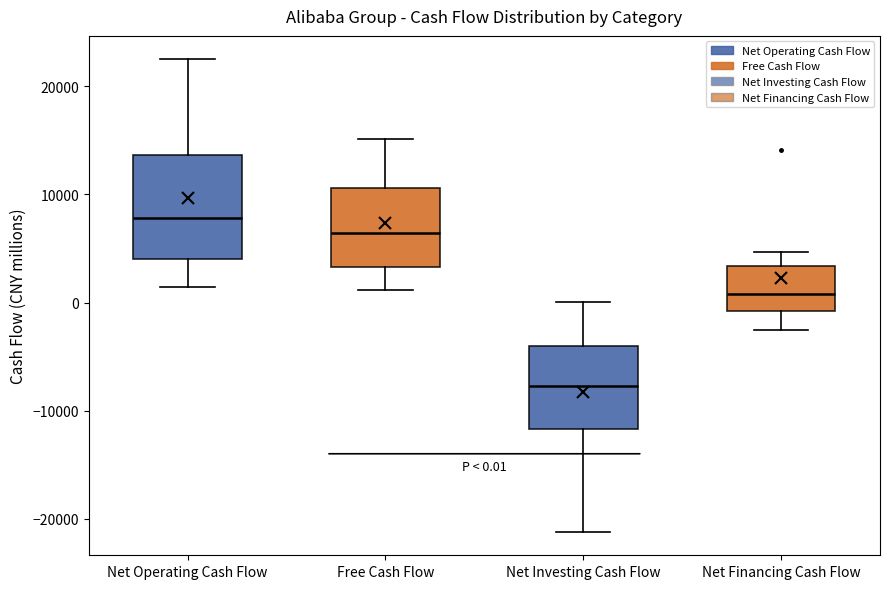

Which box is the tallest, from its lower edge to its upper edge?

Net Operating Cash Flow